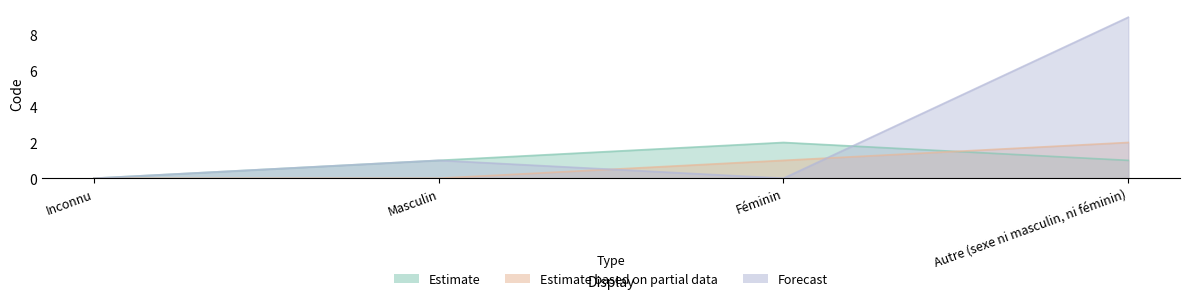

Rank the series by their maximum value, from lowest to highest.

Estimate, Estimate based on partial data, Forecast